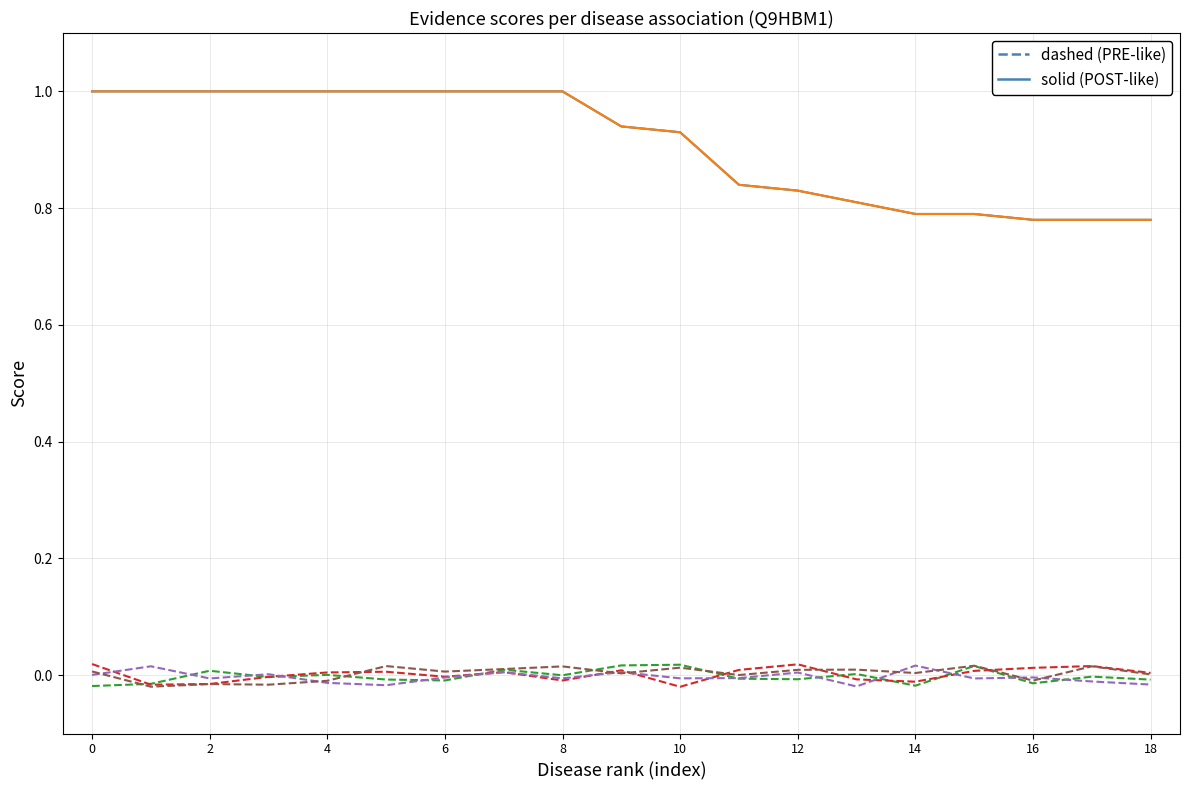

Is it true that animal_model equals -0.0 at 12?

False